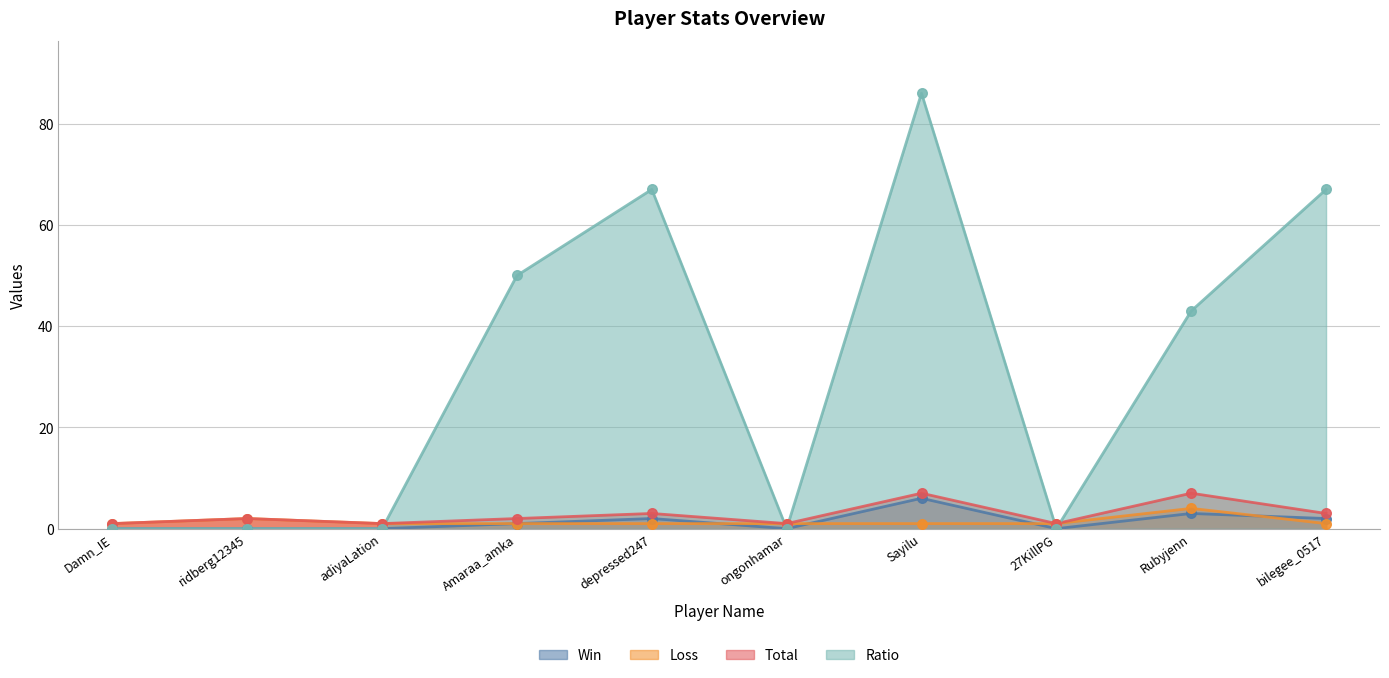

At how many categories does at least one series exceed 6?

5